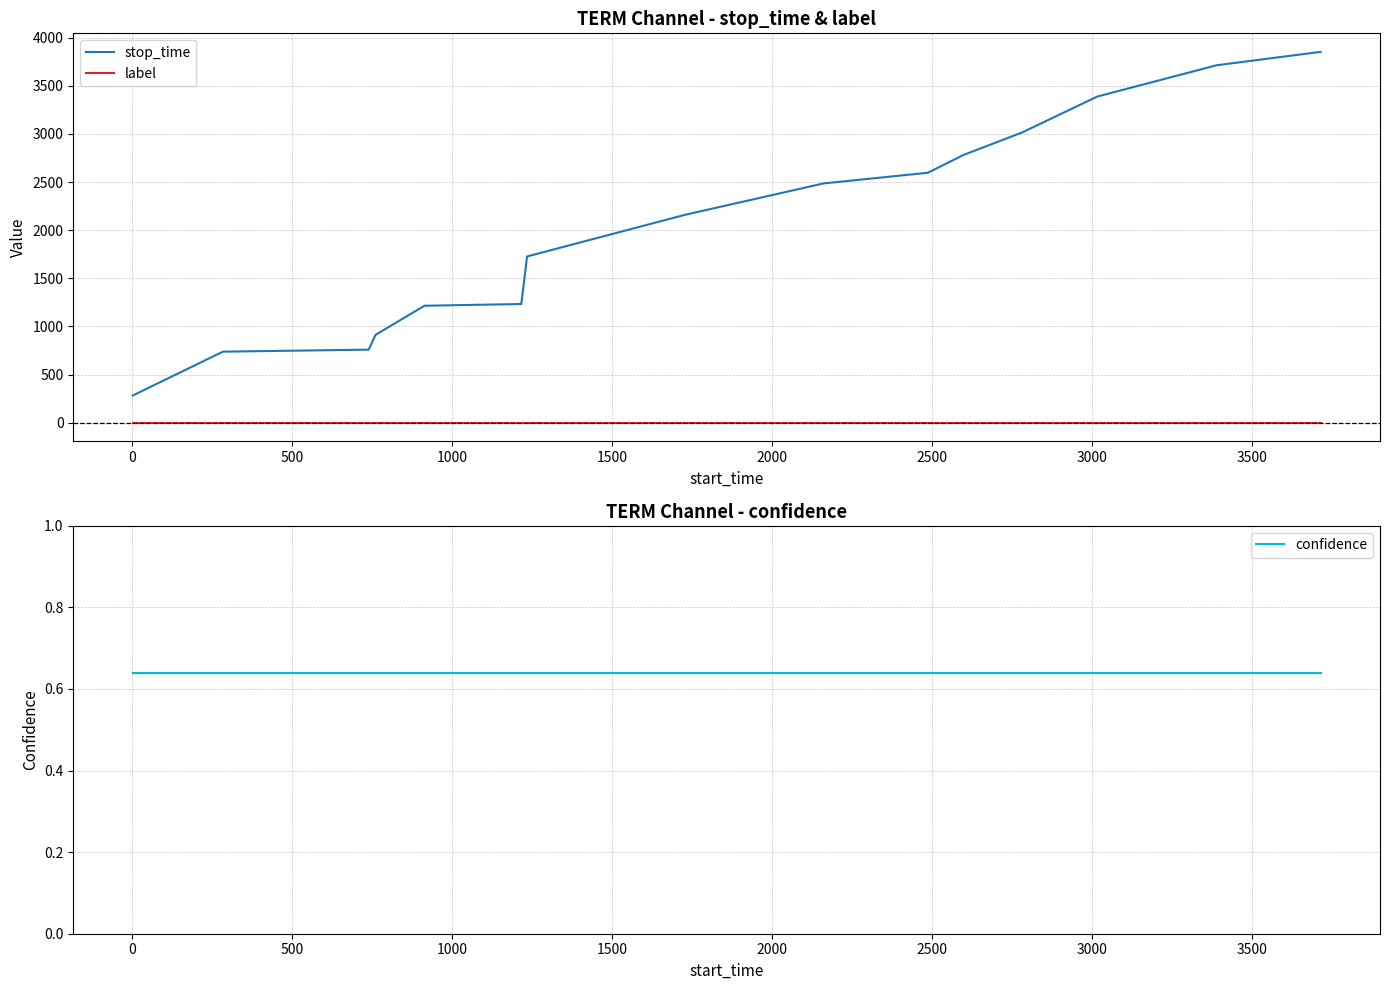

True or false: stop_time and label cross at least once.

False